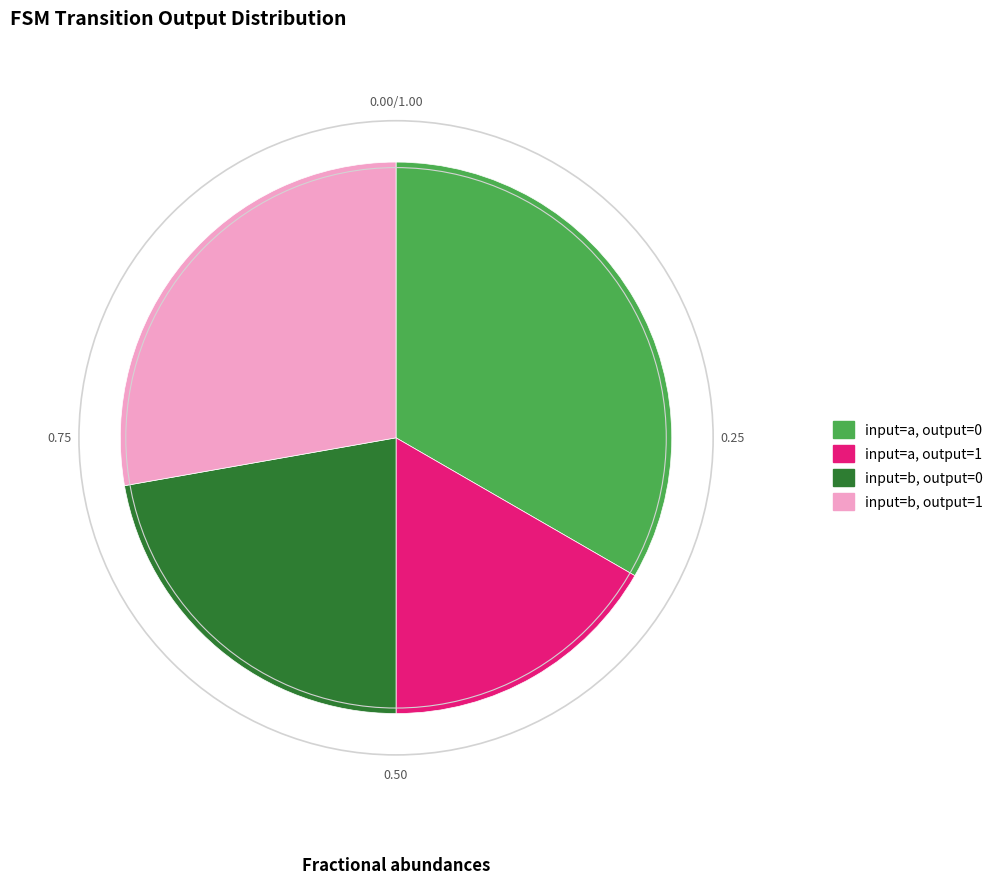

Is there any slice that represents more than half of the pie?

No